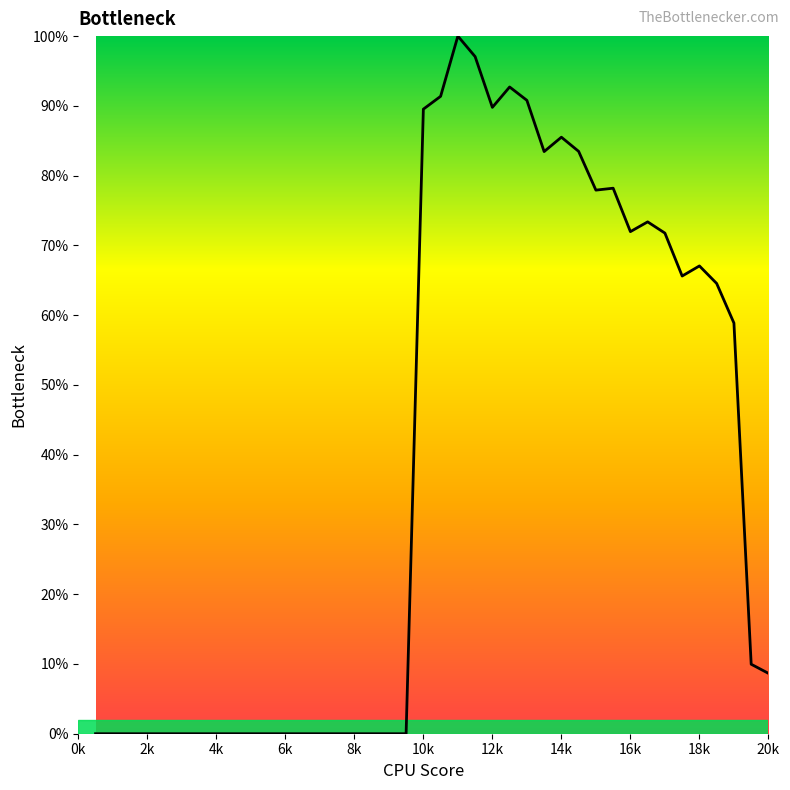

What is the maximum value shown in the chart?

100.0